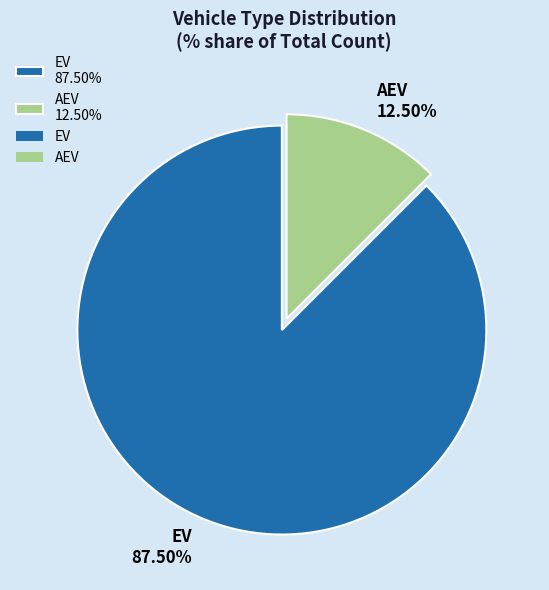

Count the number of slices in the pie.

2